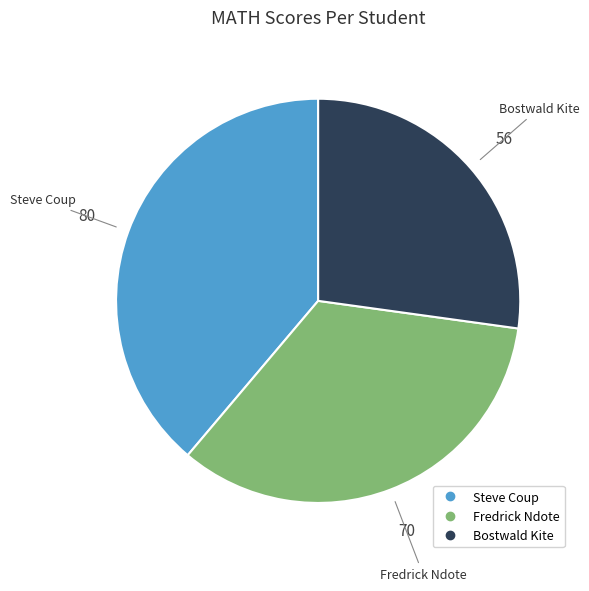

Do Fredrick Ndote and Steve Coup together represent more than half of the pie?

Yes